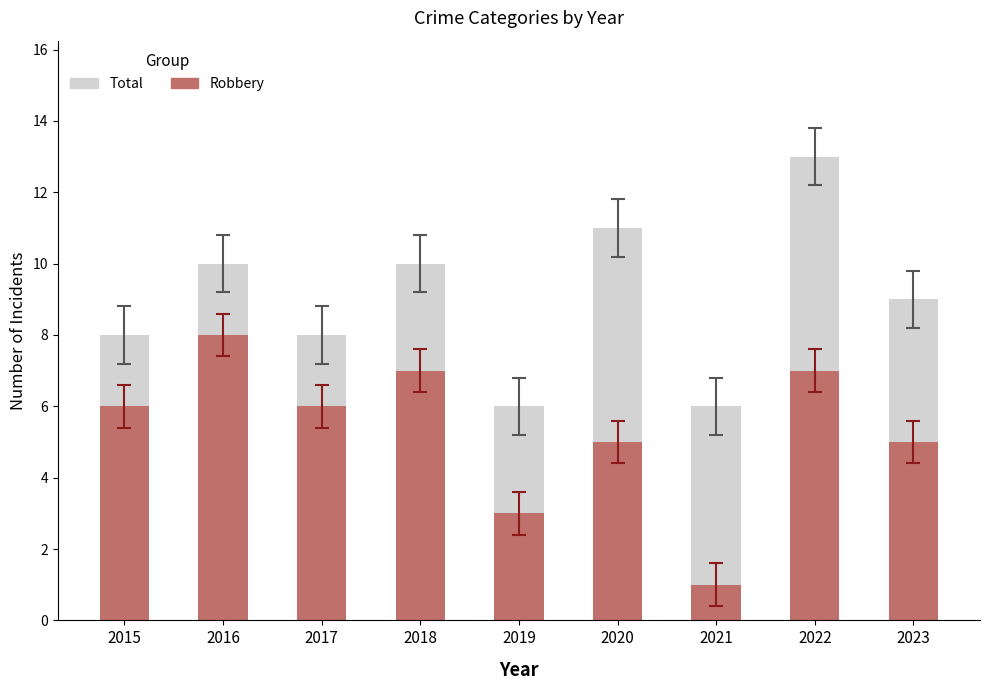

How many data points does each series have?

9